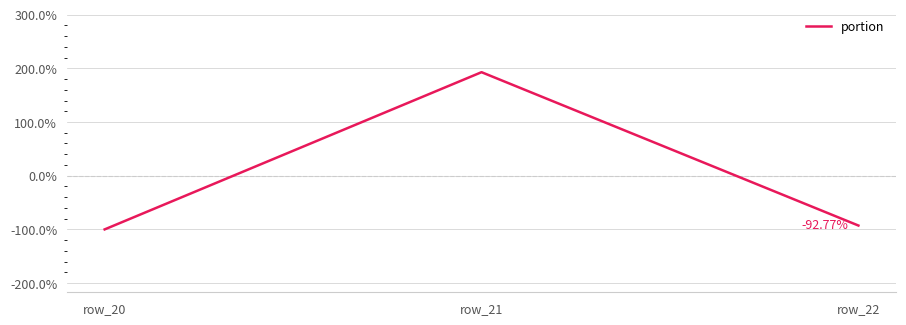

The chart shows a value of 128.4 at row_21. True or false?

False